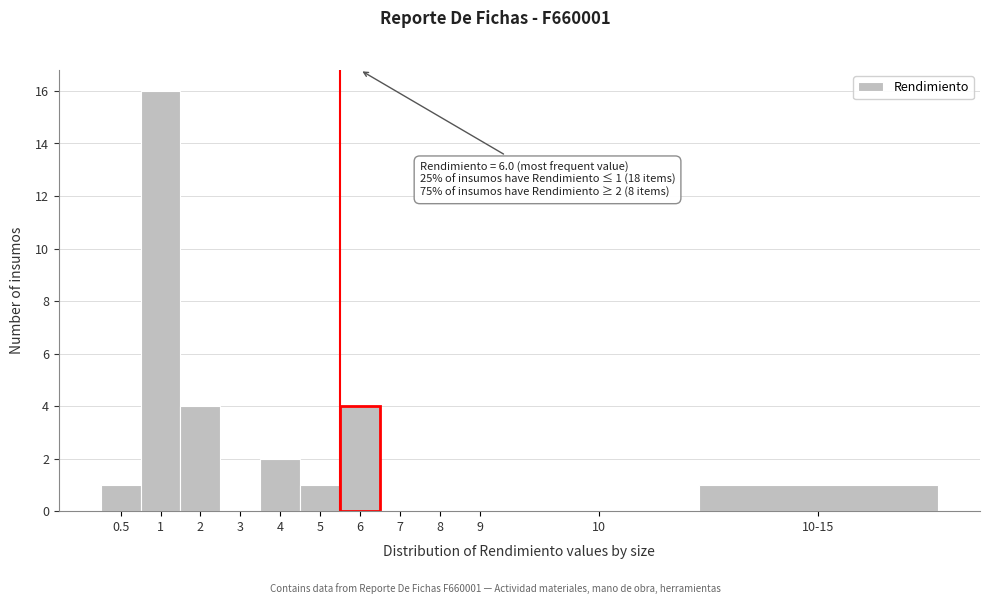

Reading left to right, transcribe all the data shown in this chart.

0.5=1	1=16	2=4	3=0	4=2	5=1	6=4	7=0	8=0	9=0	10=0	10-15=1